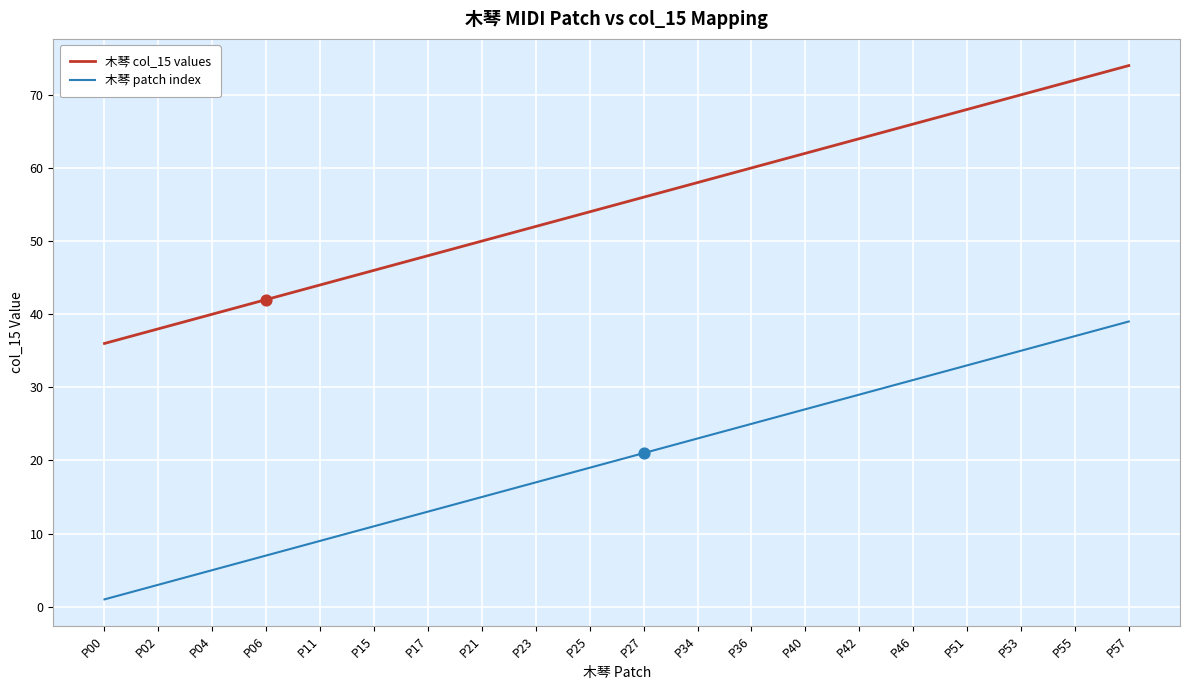

Which series has the largest total across all categories?

木琴 col_15 values